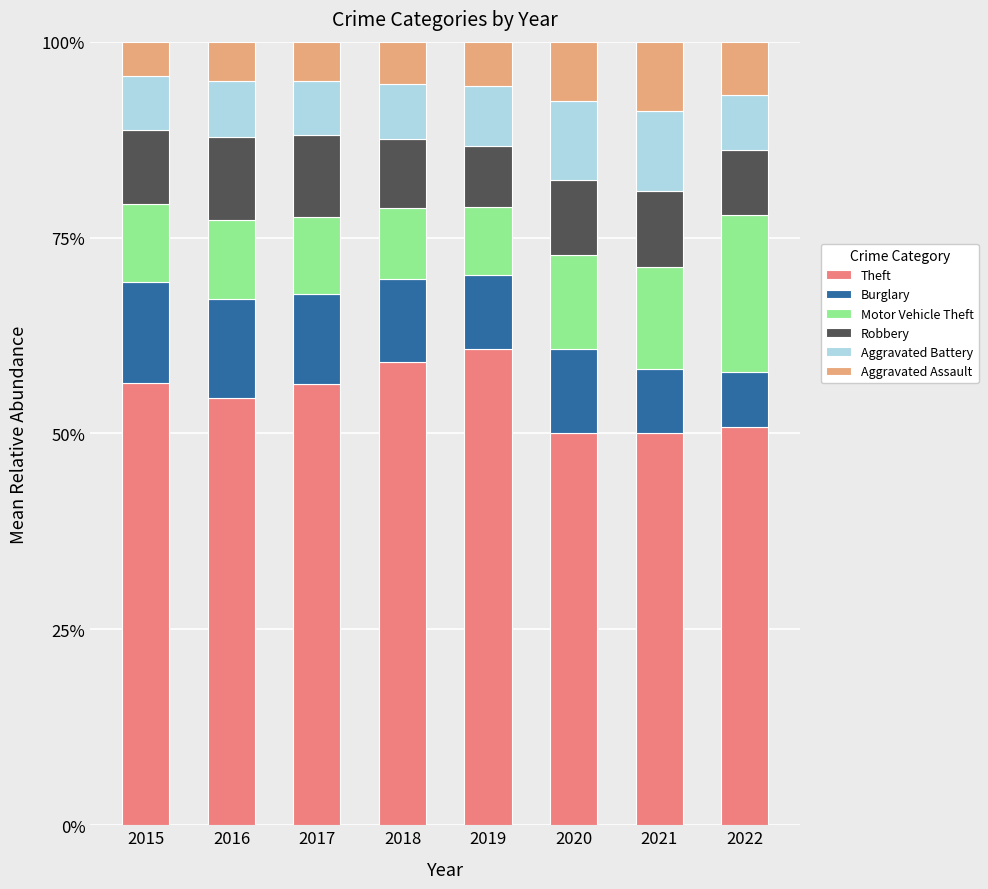

What value does the Theft series have at 2016?

54.6